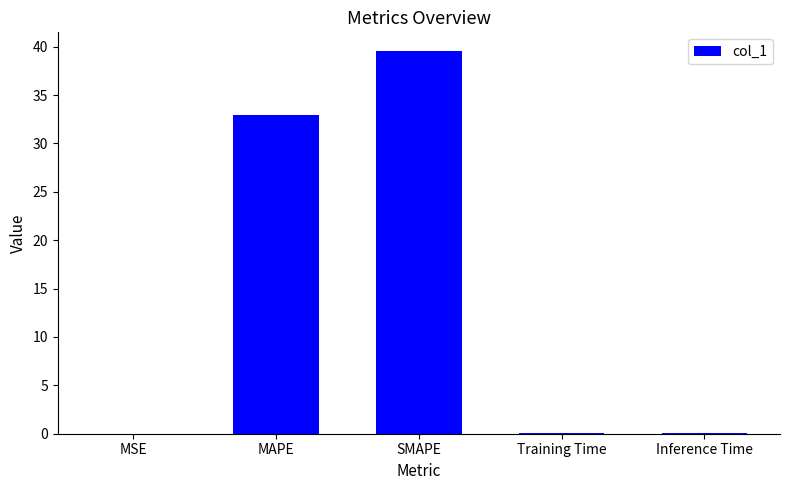

Which category has the highest value across all series?

SMAPE